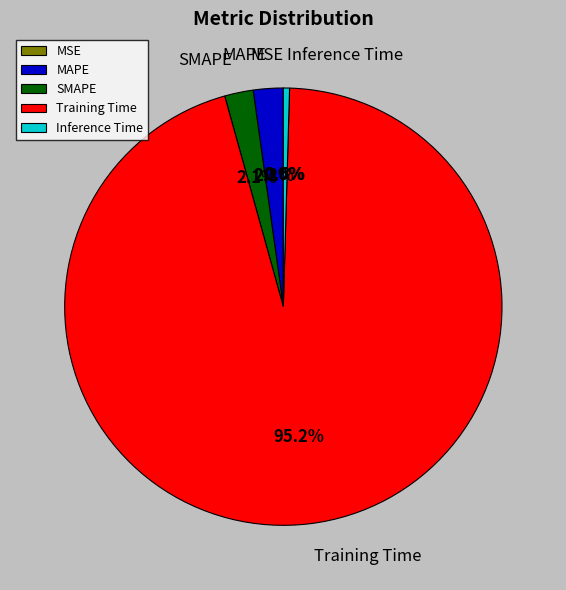

Is the sum of MAPE and Training Time greater than half?

Yes